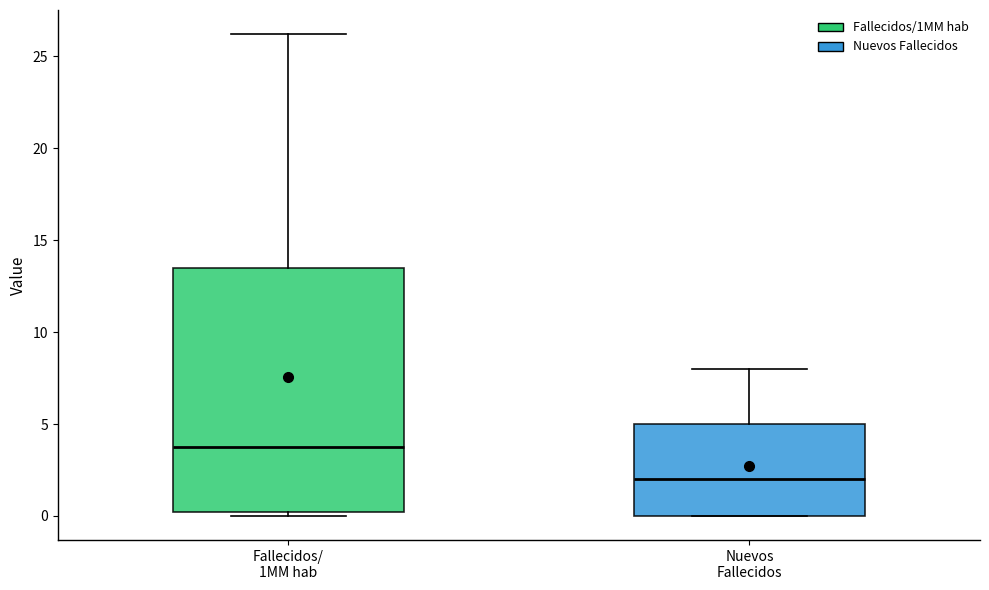

Where is the upper edge of the box for Nuevos Fallecidos on the y-axis? The values are not printed on the chart, so give them approximately, as read against the axis.

5.0